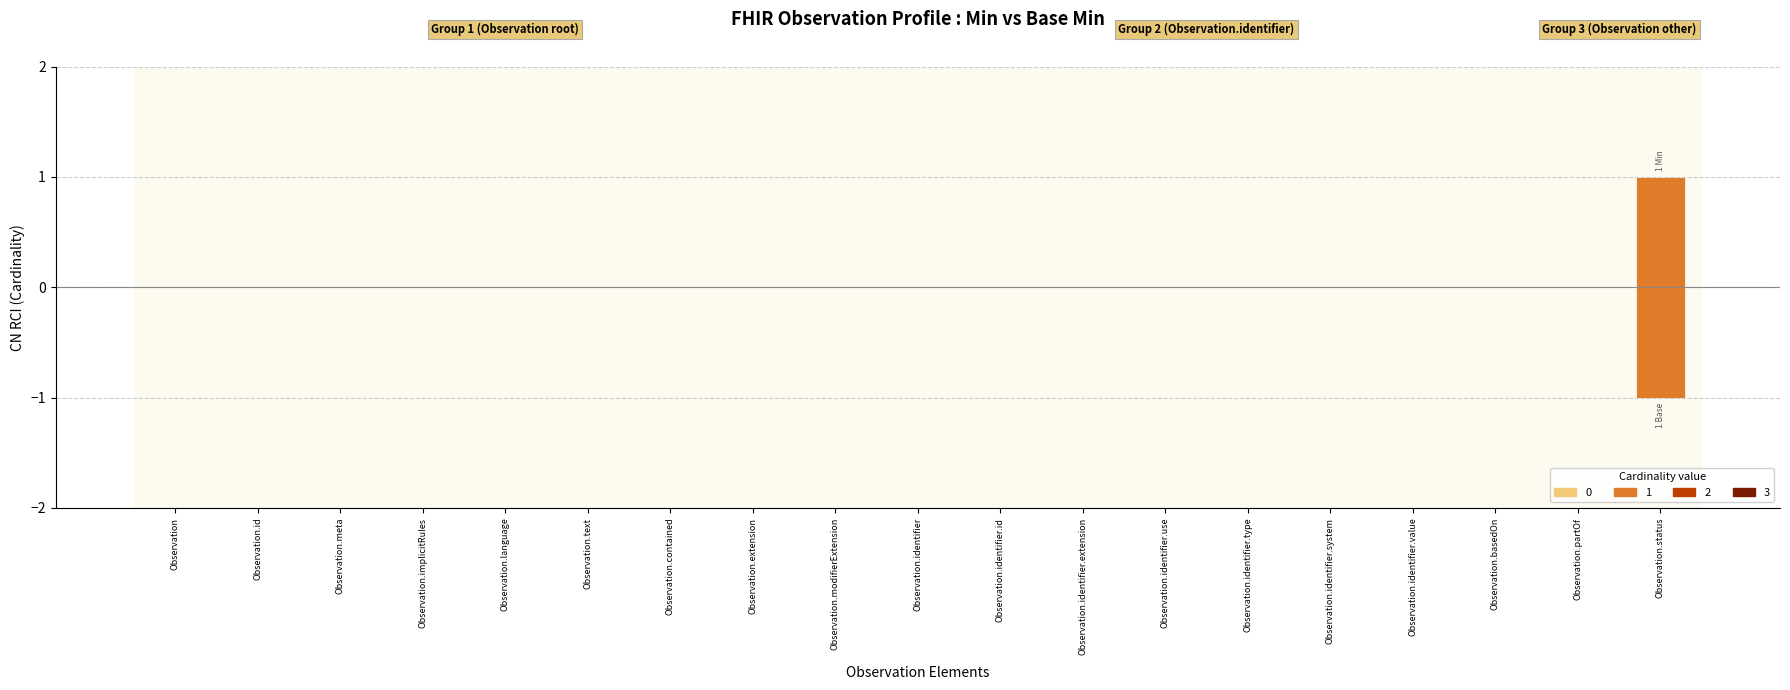

Which has a higher value, Observation.identifier.system or Observation.modifierExtension?

Observation.identifier.system